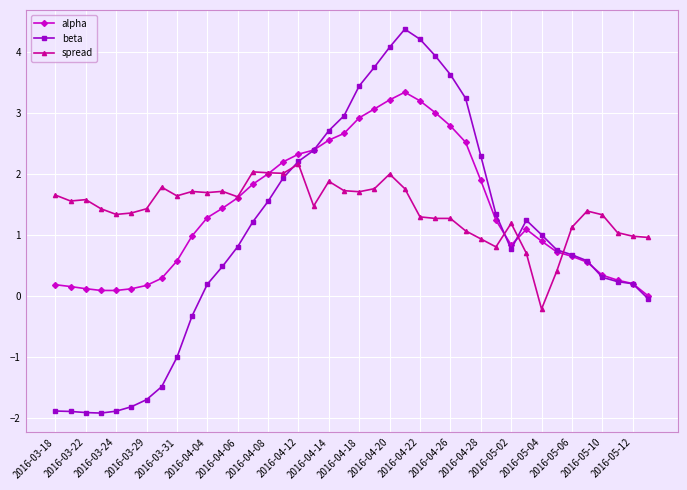

Rank the series by their maximum value, from lowest to highest.

spread, alpha, beta